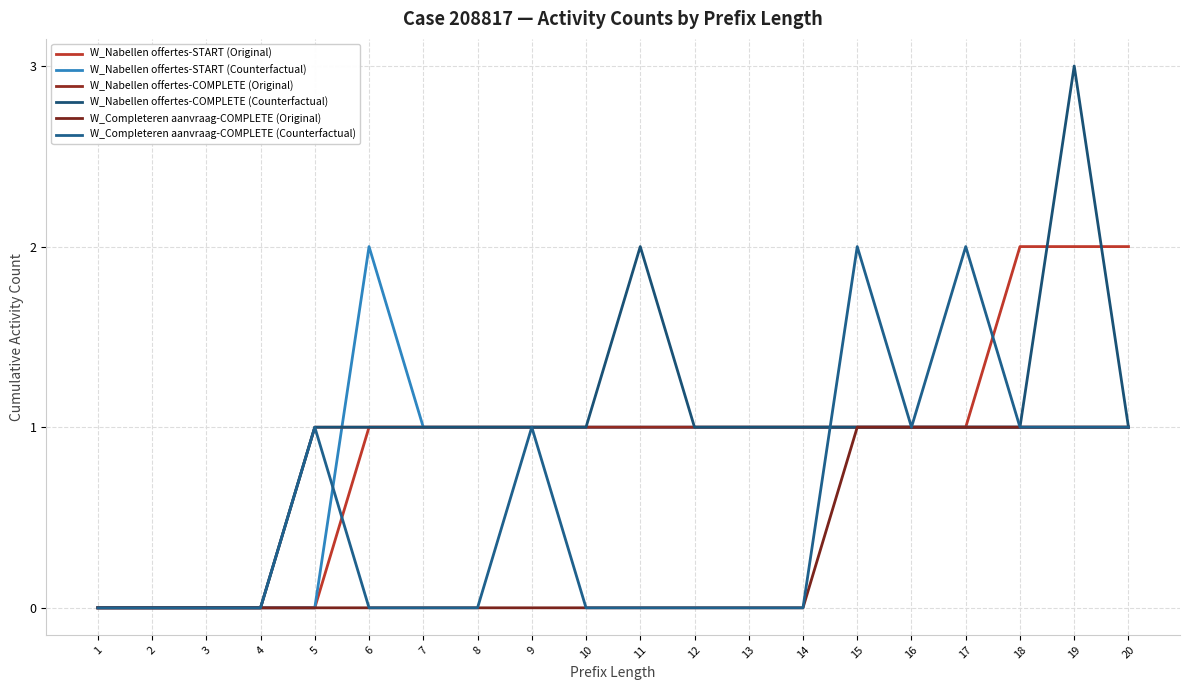

What is the difference between the highest and lowest values at 14?

1